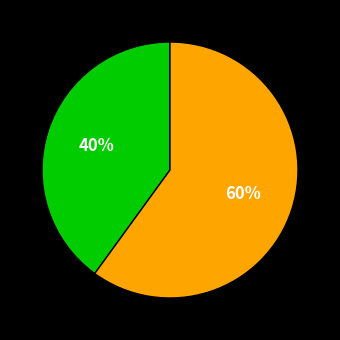

To the nearest percent, what is the difference between the largest and smallest slice percentages?

20%